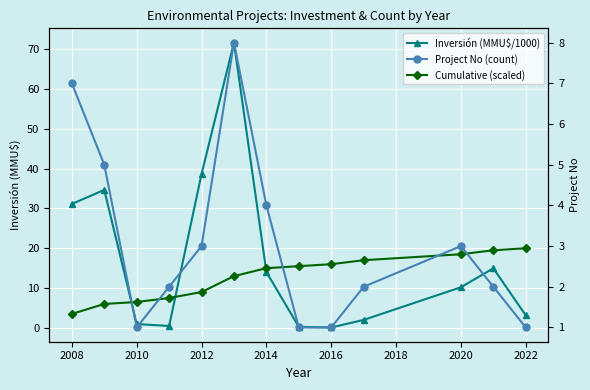

How many interior local valleys does the Inversión (MMU$/1000) series have?

2